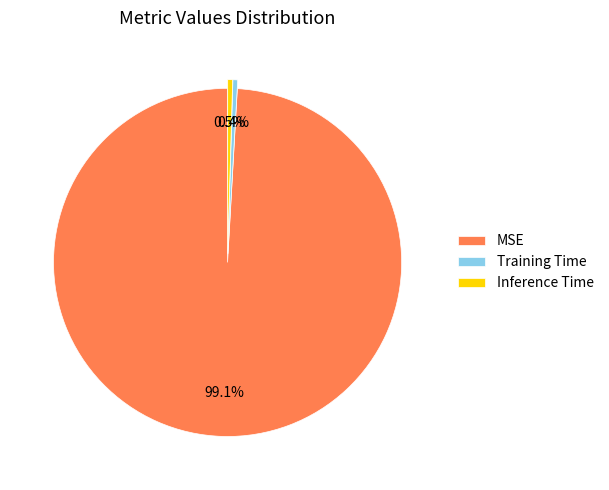

Is it true that MSE is 99% of the pie?

True